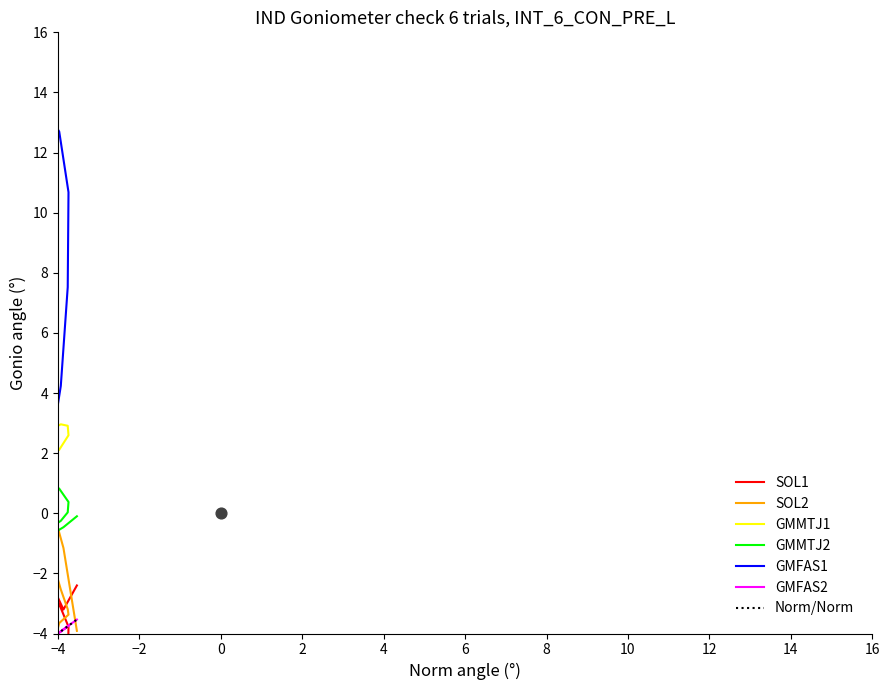

At how many categories does at least one series exceed 2?

25